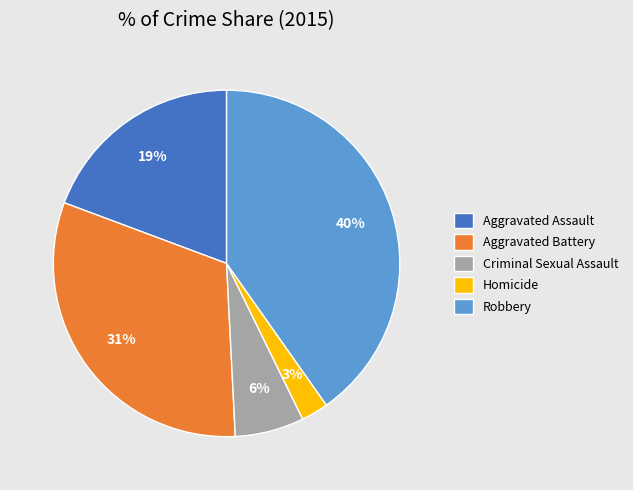

How many segments does this pie chart have?

5